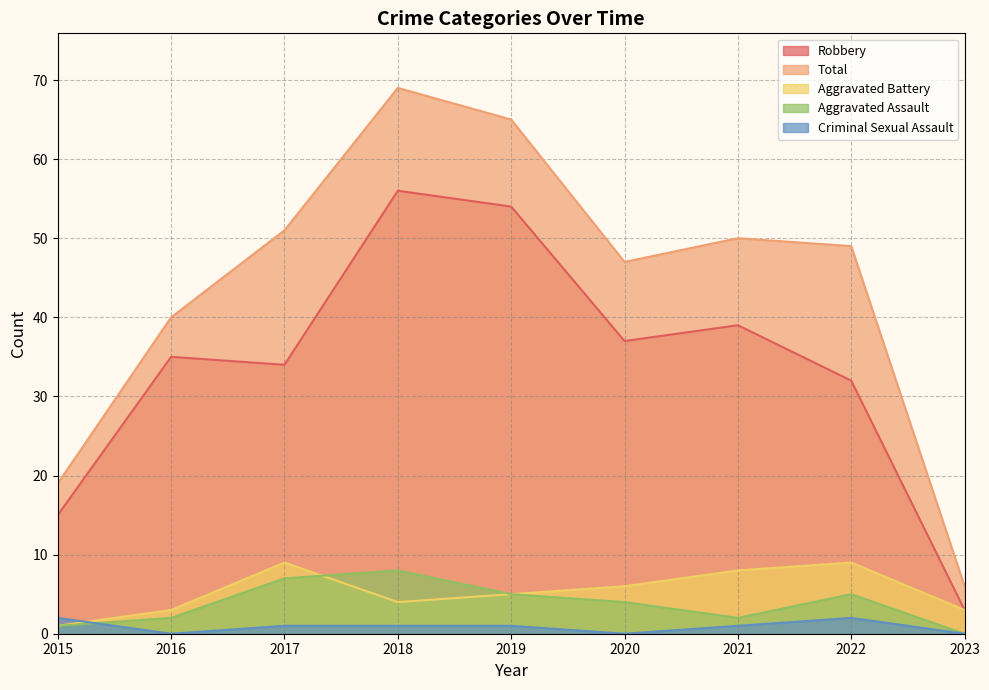

Rank the categories by Aggravated Assault value from lowest to highest.

2023, 2015, 2016, 2021, 2020, 2019, 2022, 2017, 2018